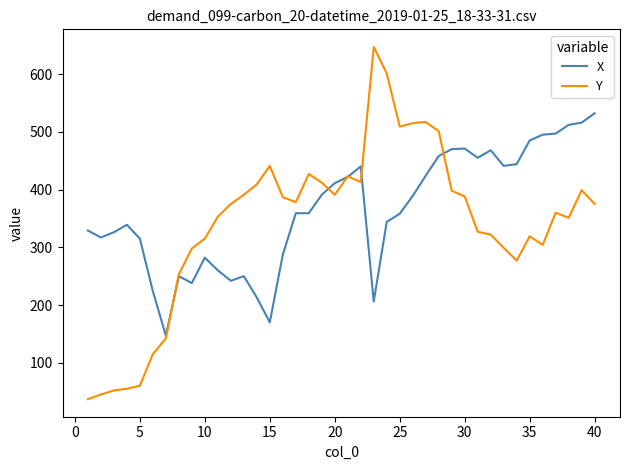

Rank the series by their maximum value, from highest to lowest.

Y, X